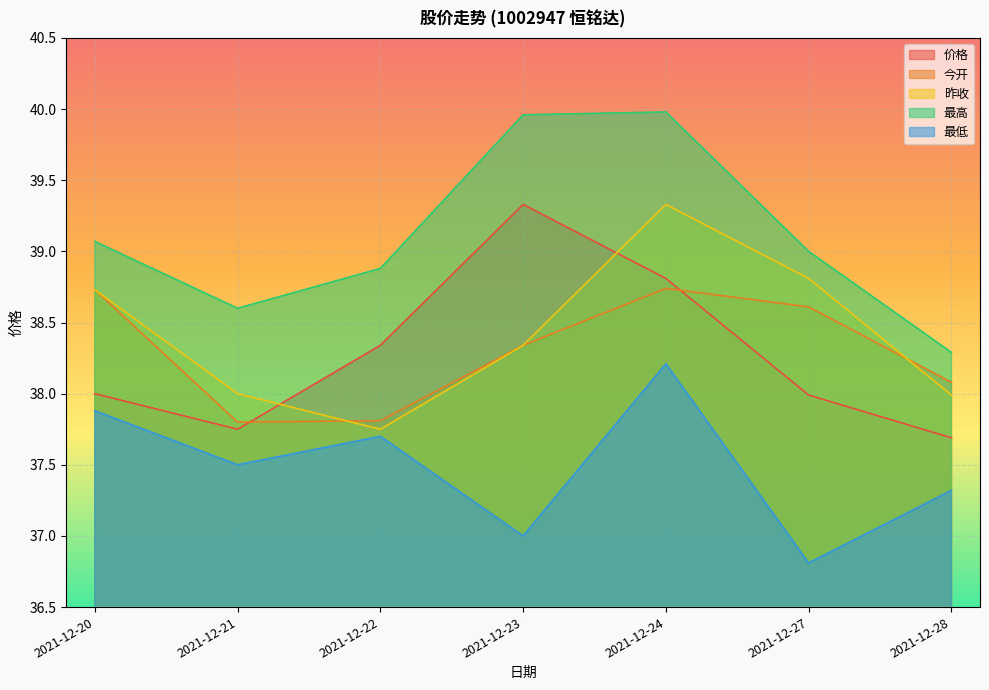

At 2021-12-20, list the series in order from largest to smallest.

最高, 今开, 昨收, 价格, 最低